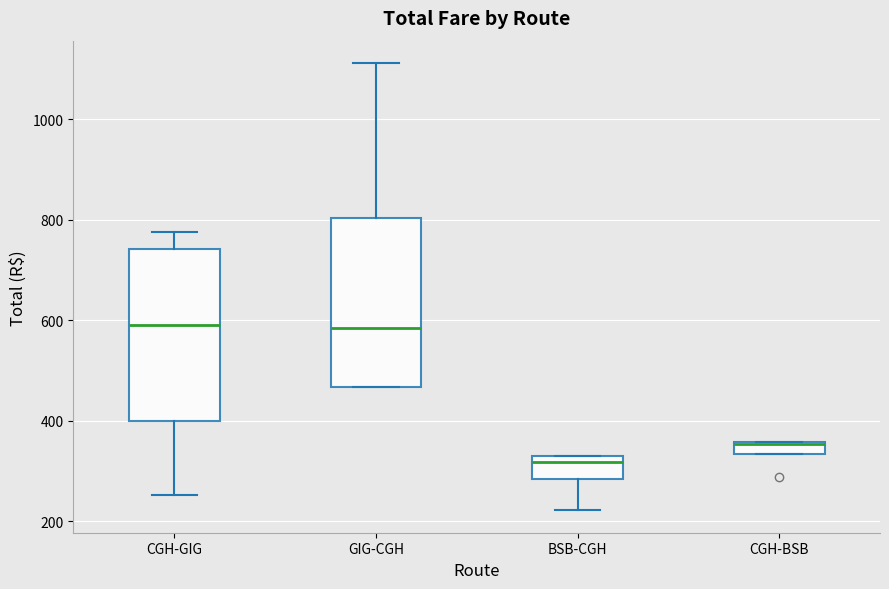

Where is the lower edge of the box for BSB-CGH on the y-axis? The values are not printed on the chart, so give them approximately, as read against the axis.

280